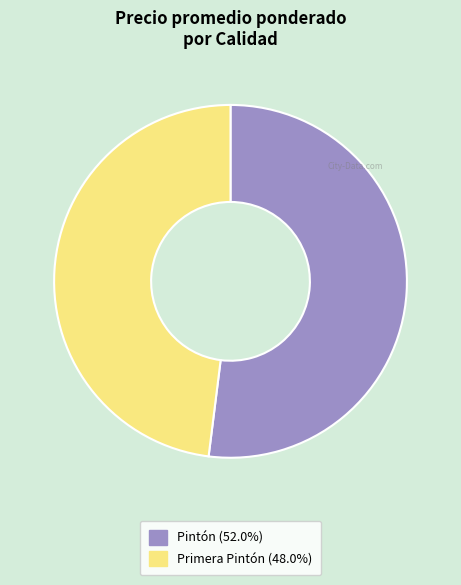

Does any single category account for the majority?

Yes